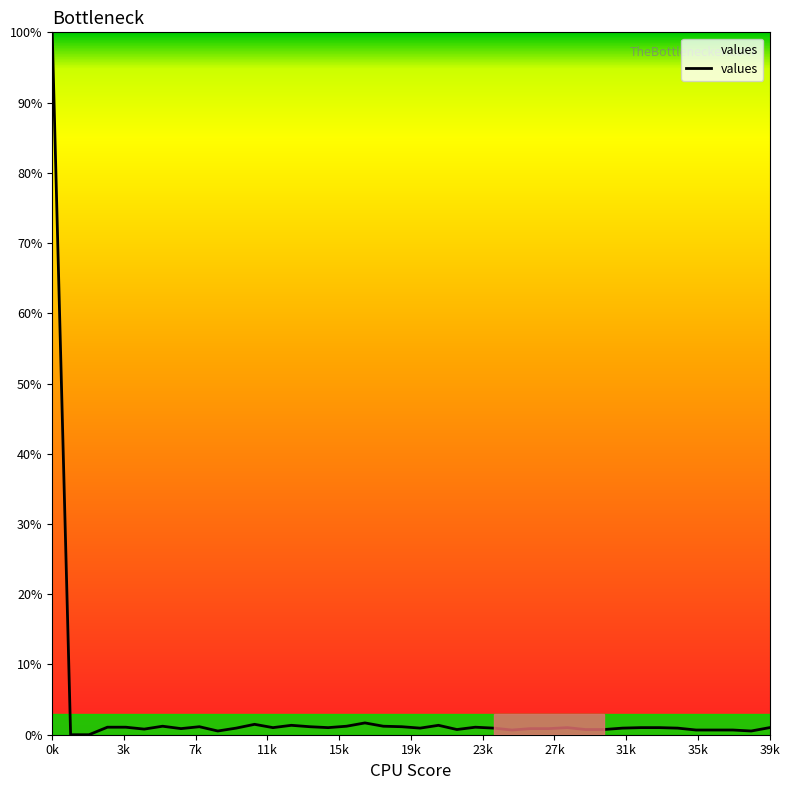

What is the greatest value displayed?

100.0